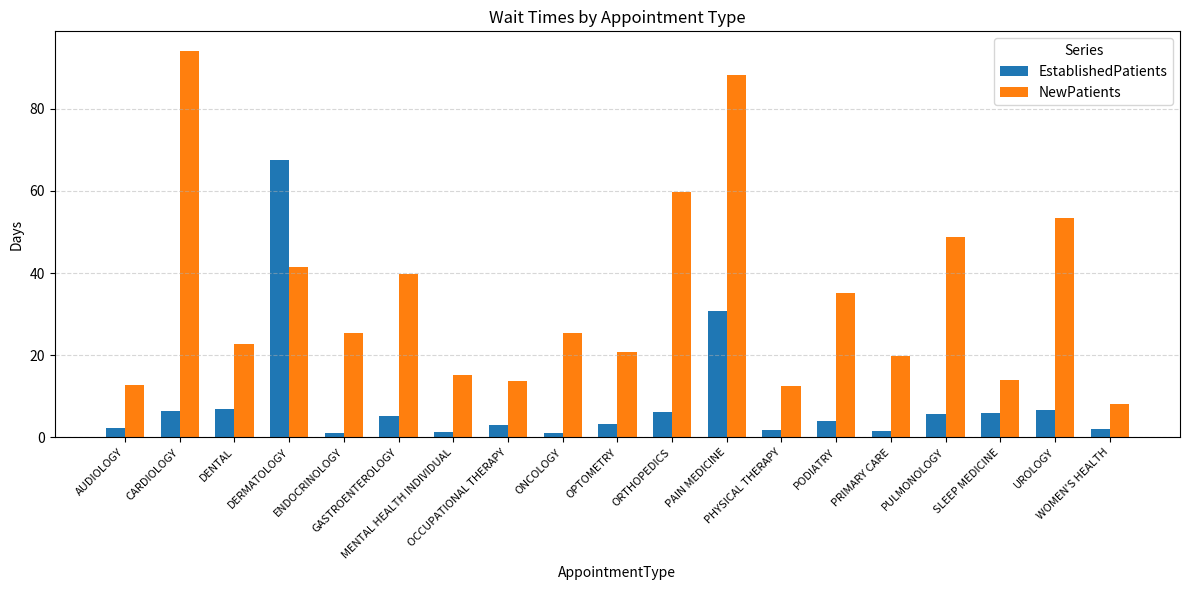

What is the minimum value for NewPatients?

8.2